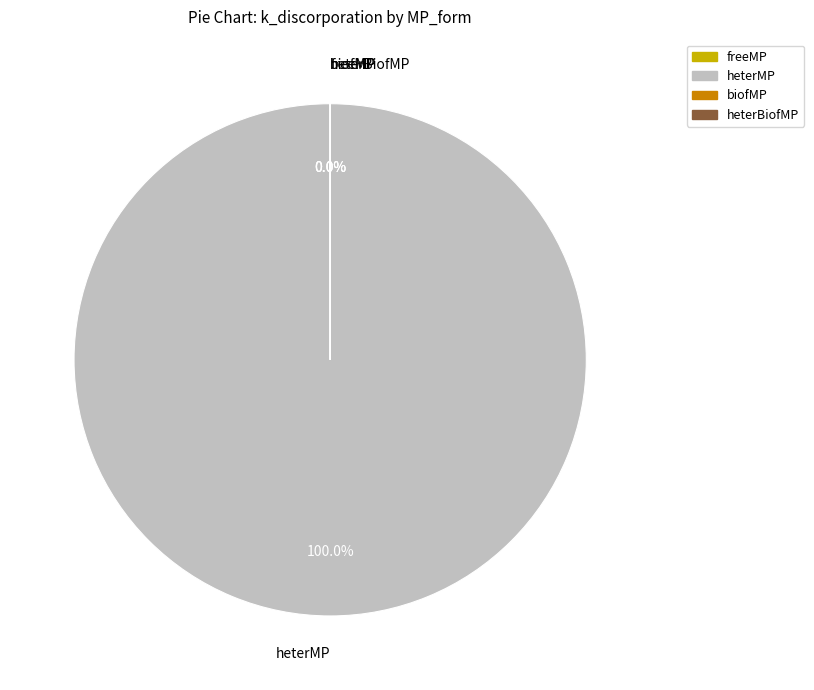

Which slice is the smallest?

biofMP